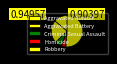

Rank the categories by value from highest to lowest.

Robbery, Aggravated Battery, Aggravated Assault, Criminal Sexual Assault, Homicide